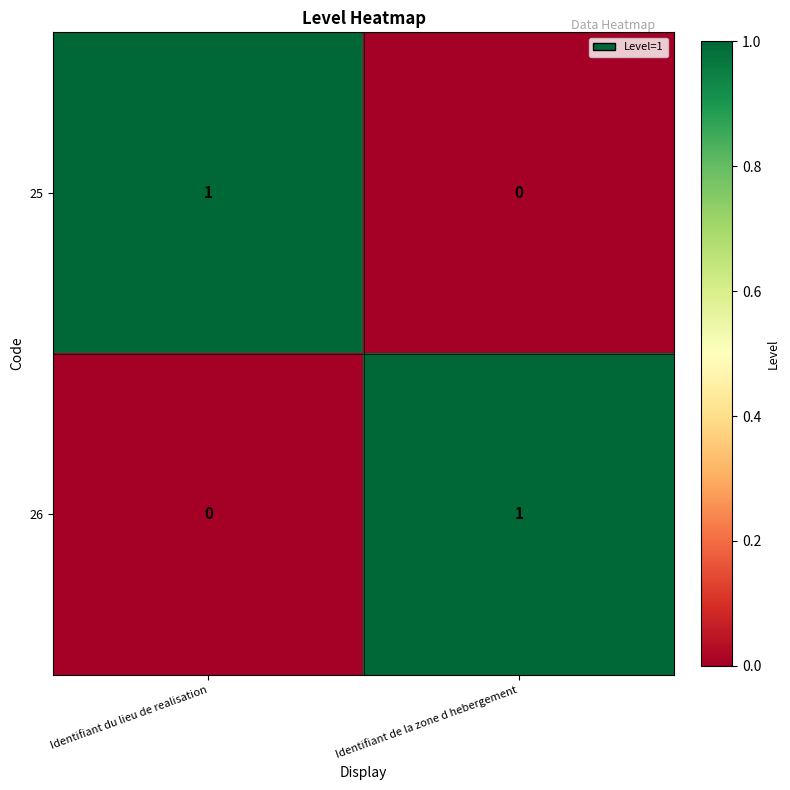

Is the value of 26 at Identifiant de la zone d hebergement greater than the value of 25 at Identifiant de la zone d hebergement?

Yes